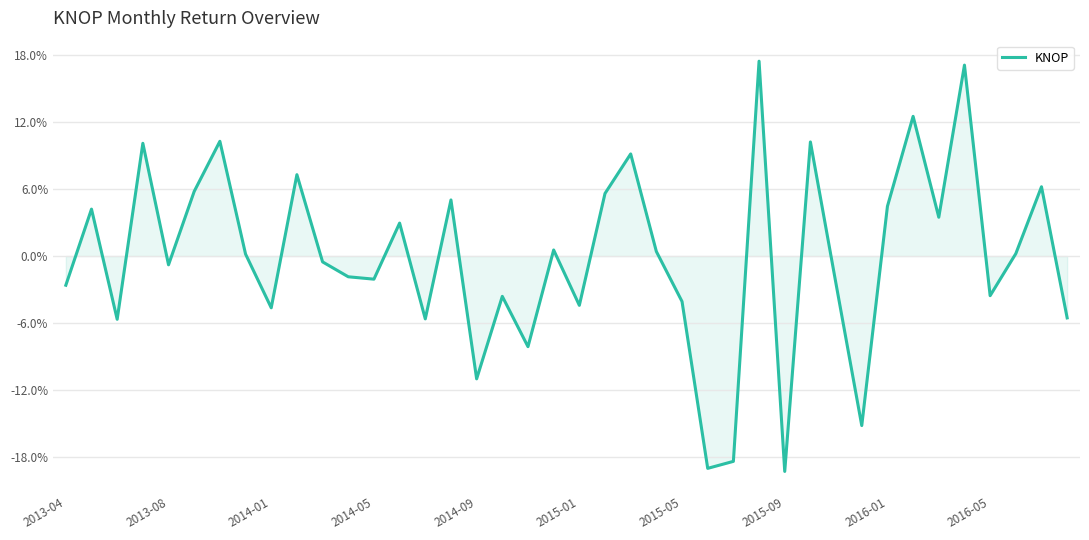

Does the chart display data point markers on the line(s)?

No